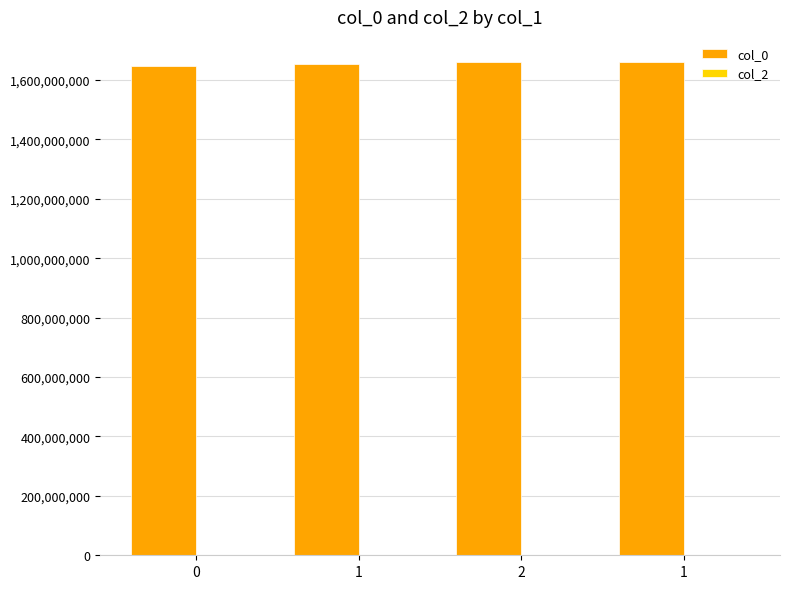

Reading left to right, transcribe all the data shown in this chart.

col_0: 1646252348	1653405731	1661955954	1662128738
col_2: 0	0	0	0